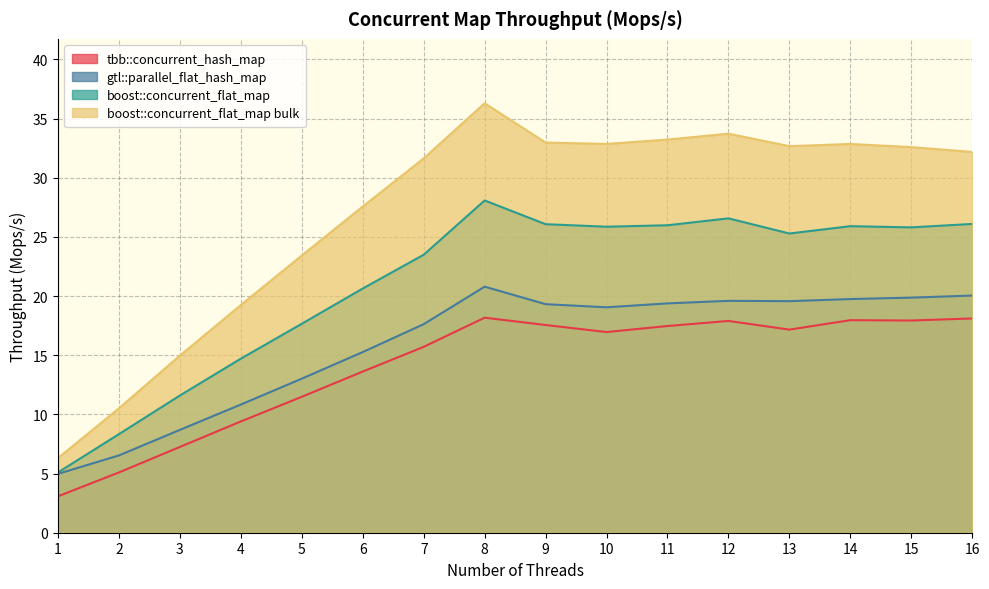

Which series changed the most between 6 and 13?

boost::concurrent_flat_map bulk